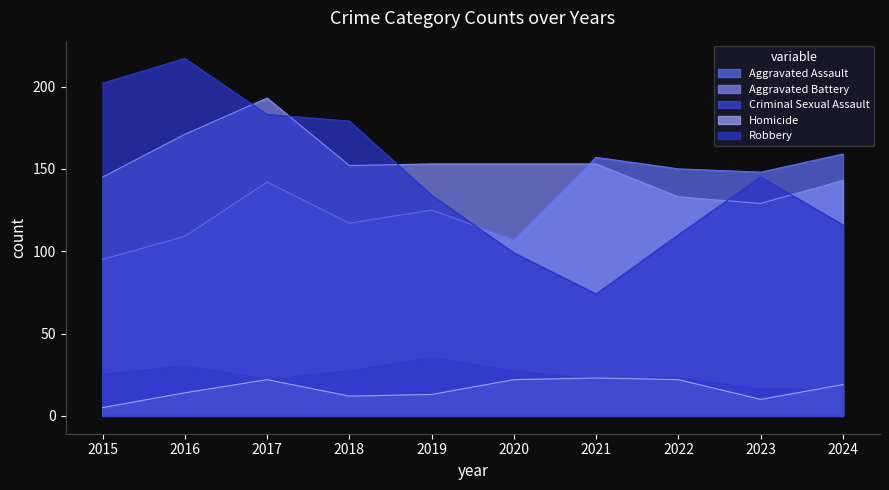

What is the average value of the Homicide series?

16